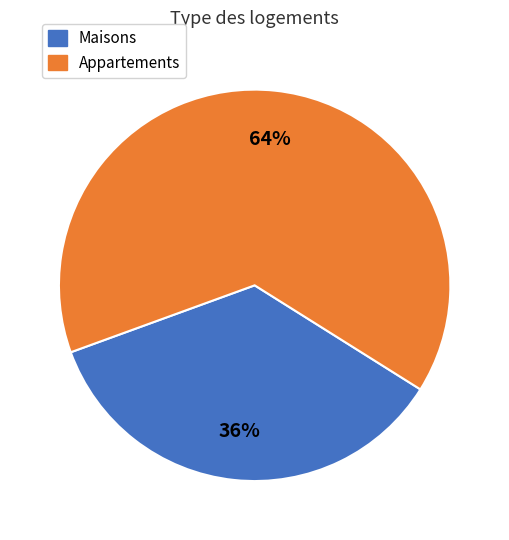

How many segments does this pie chart have?

2